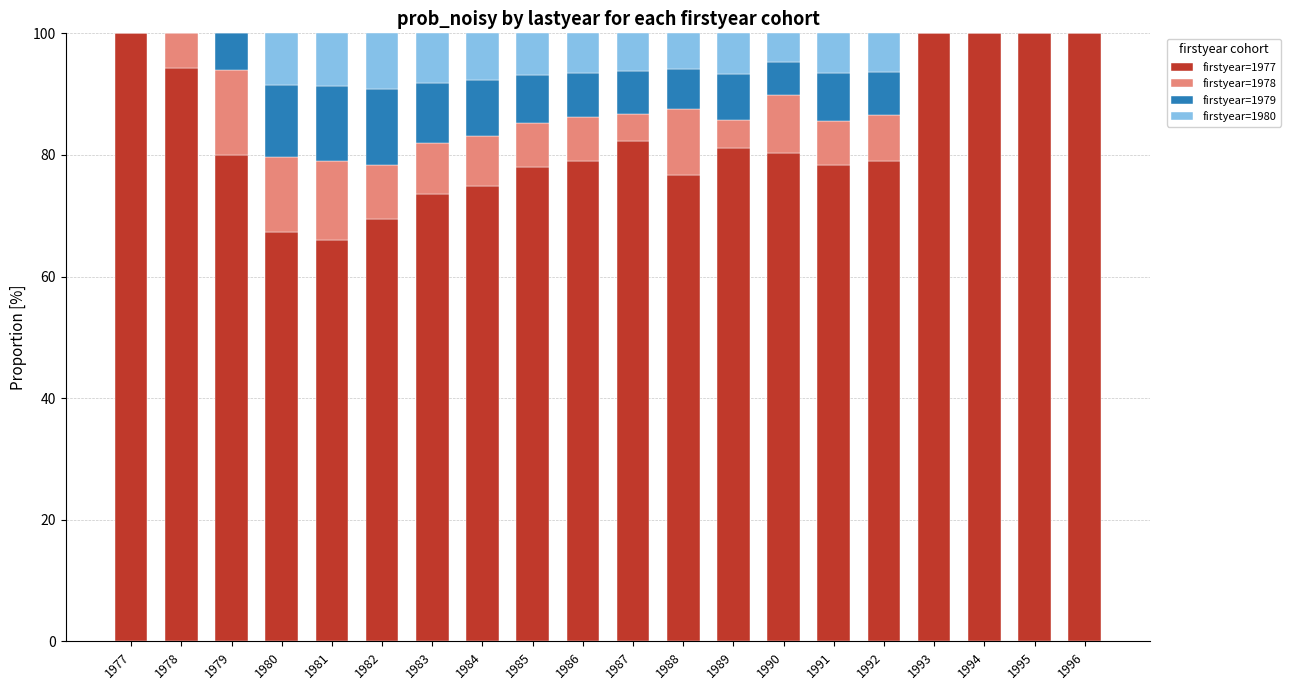

What is the highest value of the firstyear=1977 series?

100.0